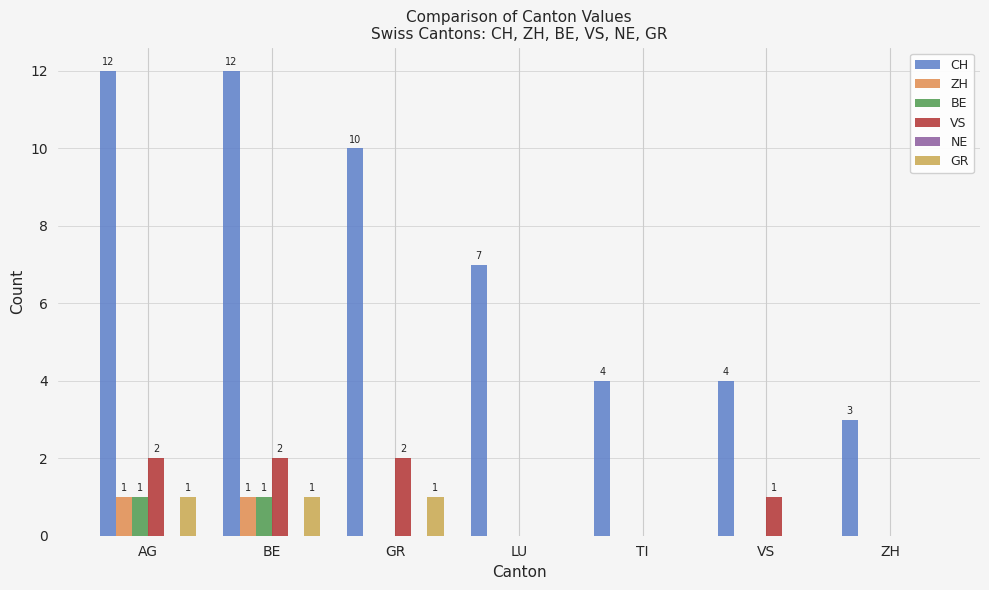

Which series has the widest spread of values?

CH